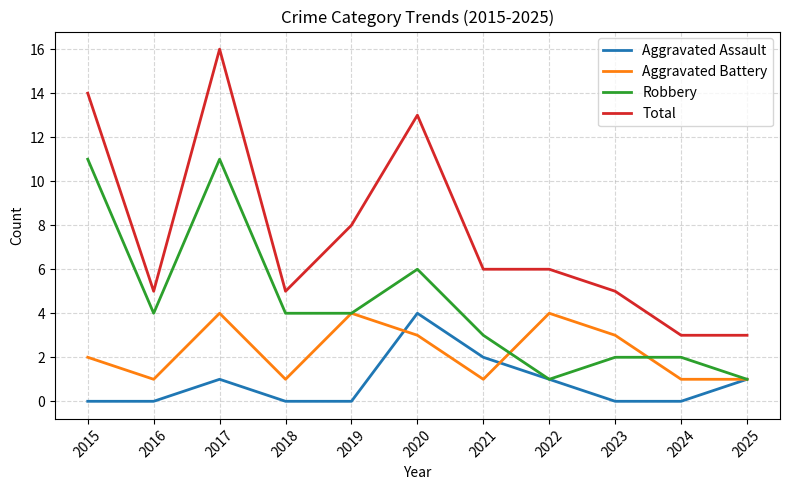

How many categories are shown in the chart?

11